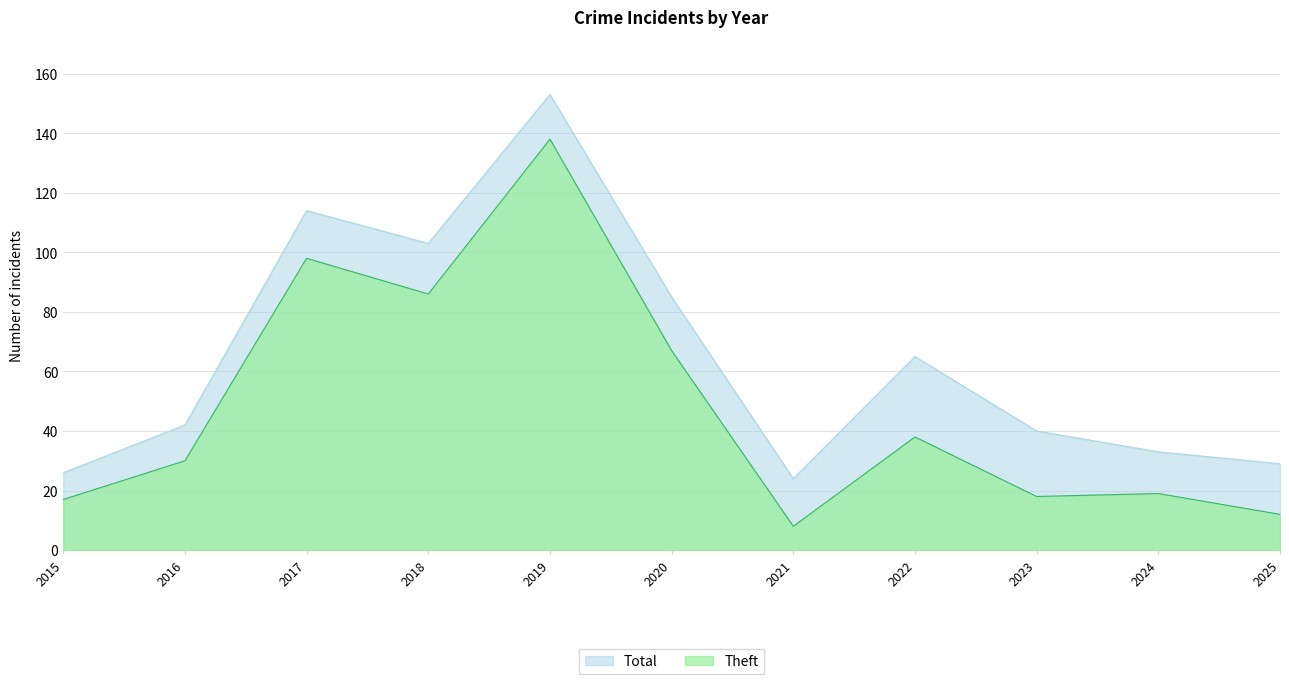

True or false: Theft and Total cross at least once.

False